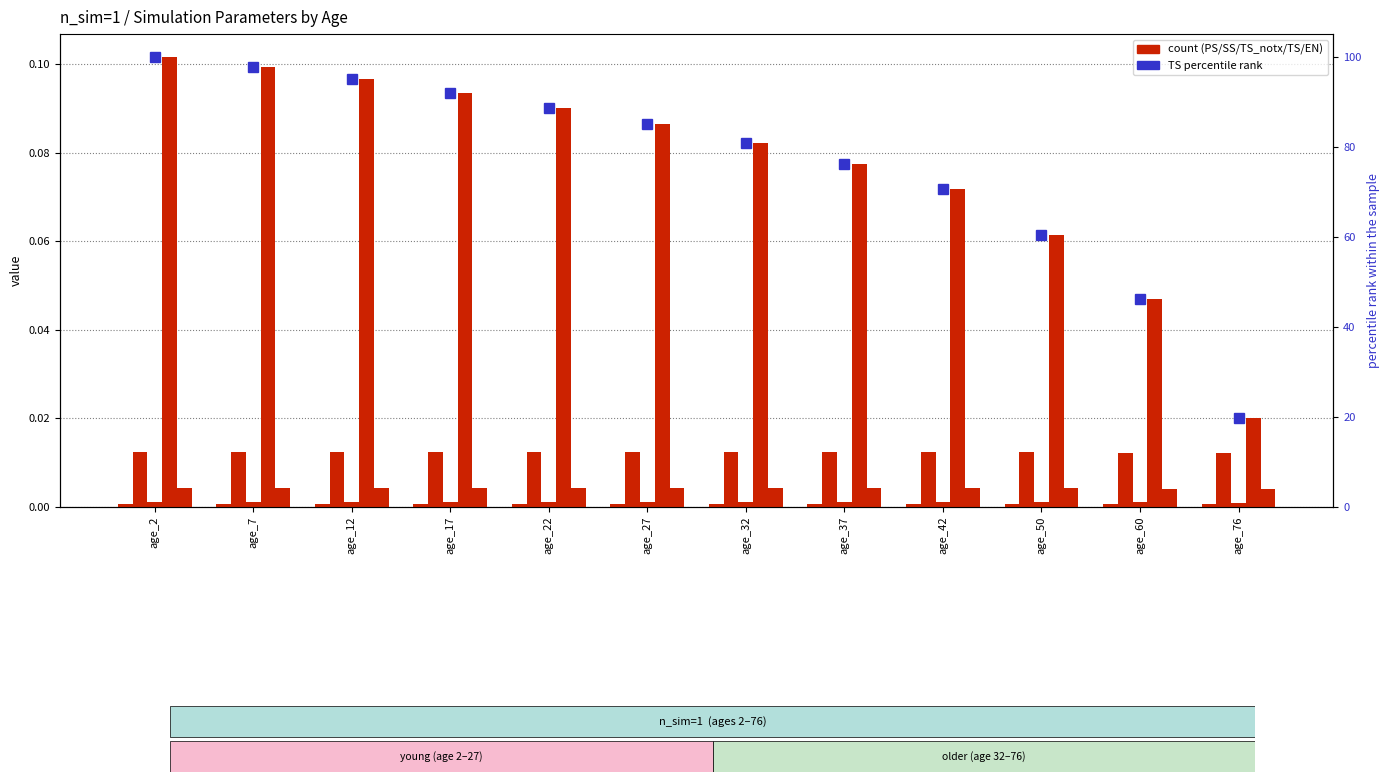

True or false: TS percentile rank has a value of 95.0 at age_12.

True